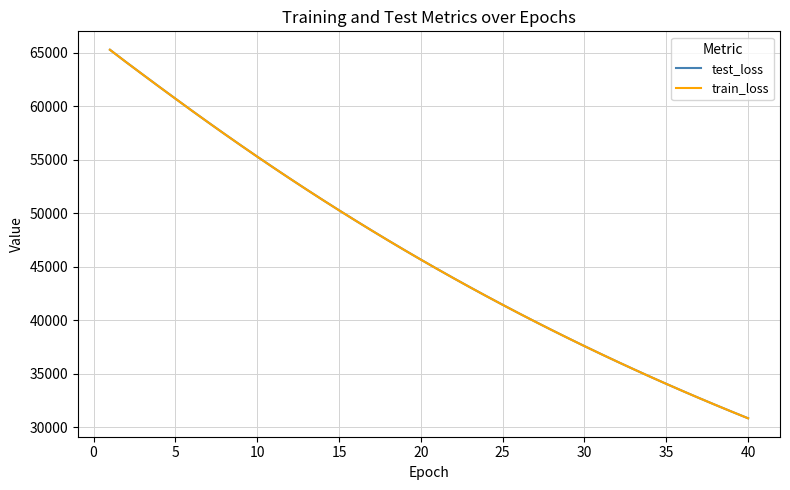

What is the maximum value shown in the chart?

65265.3